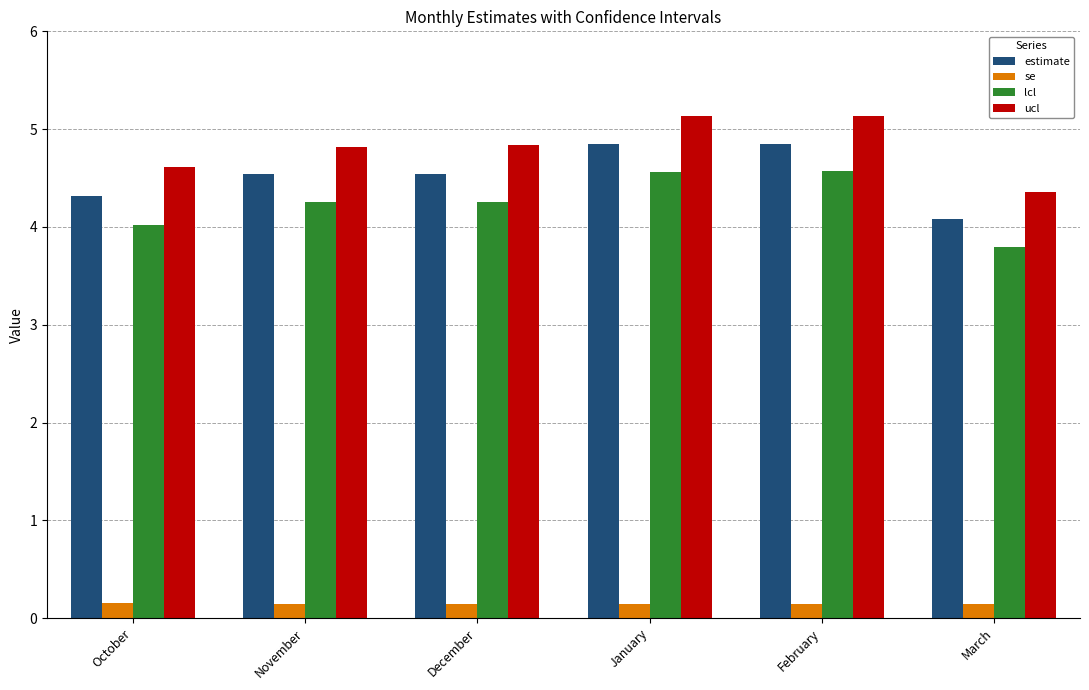

How many bars are there in each group?

4